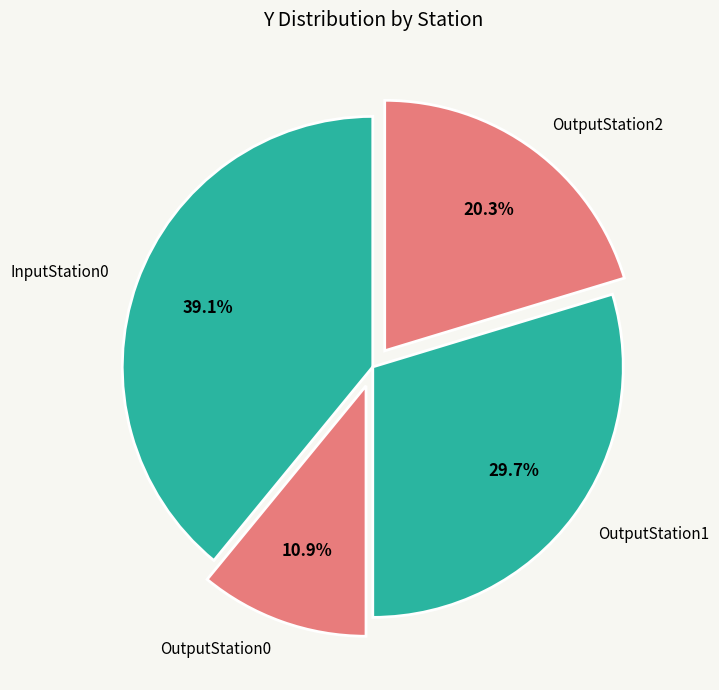

Between OutputStation1 and OutputStation0, which is larger?

OutputStation1